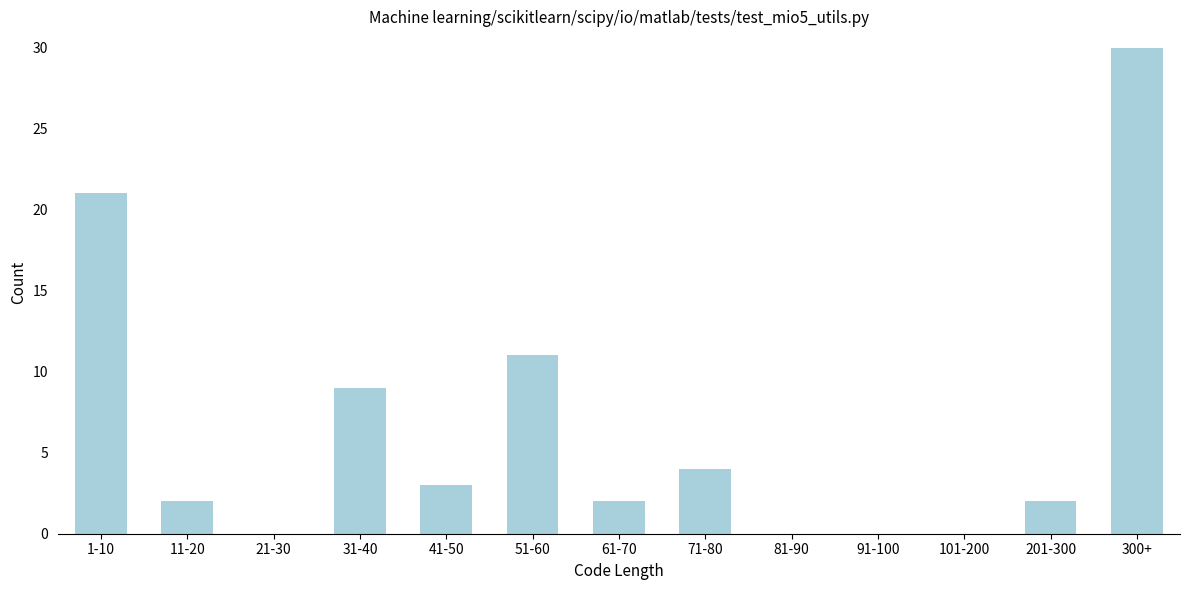

Reading left to right, what are all the values shown in this chart?

1-10=21	11-20=2	21-30=0	31-40=9	41-50=3	51-60=11	61-70=2	71-80=4	81-90=0	91-100=0	101-200=0	201-300=2	300+=30